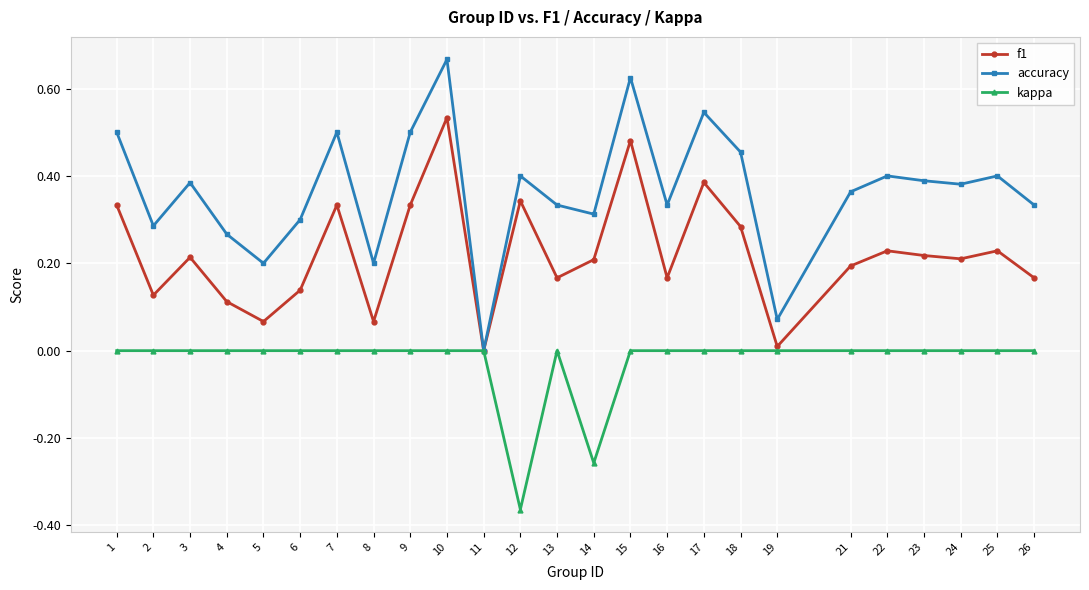

How many interior local peaks does the accuracy series have?

8